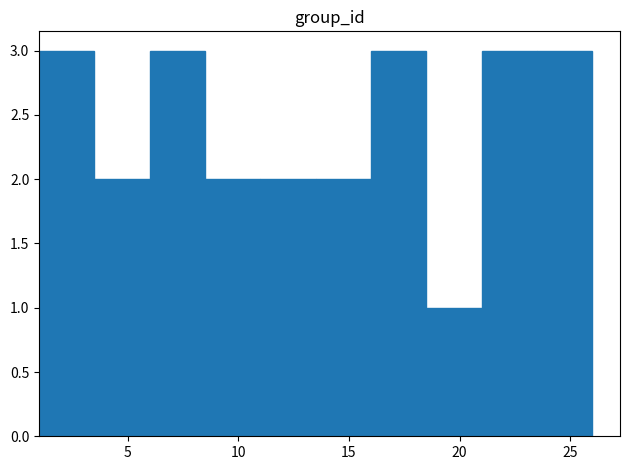

Reading left to right, list every bar in this chart as the range it spans on the x-axis followed by its height. The values are not printed on the chart, so give them approximately, as read against the axis.

1.0 to 3.5: 3
3.5 to 6.0: 2
6.0 to 8.5: 3
8.5 to 11.0: 2
11.0 to 13.5: 2
13.5 to 16.0: 2
16.0 to 18.5: 3
18.5 to 21.0: 1
21.0 to 23.5: 3
23.5 to 26.0: 3